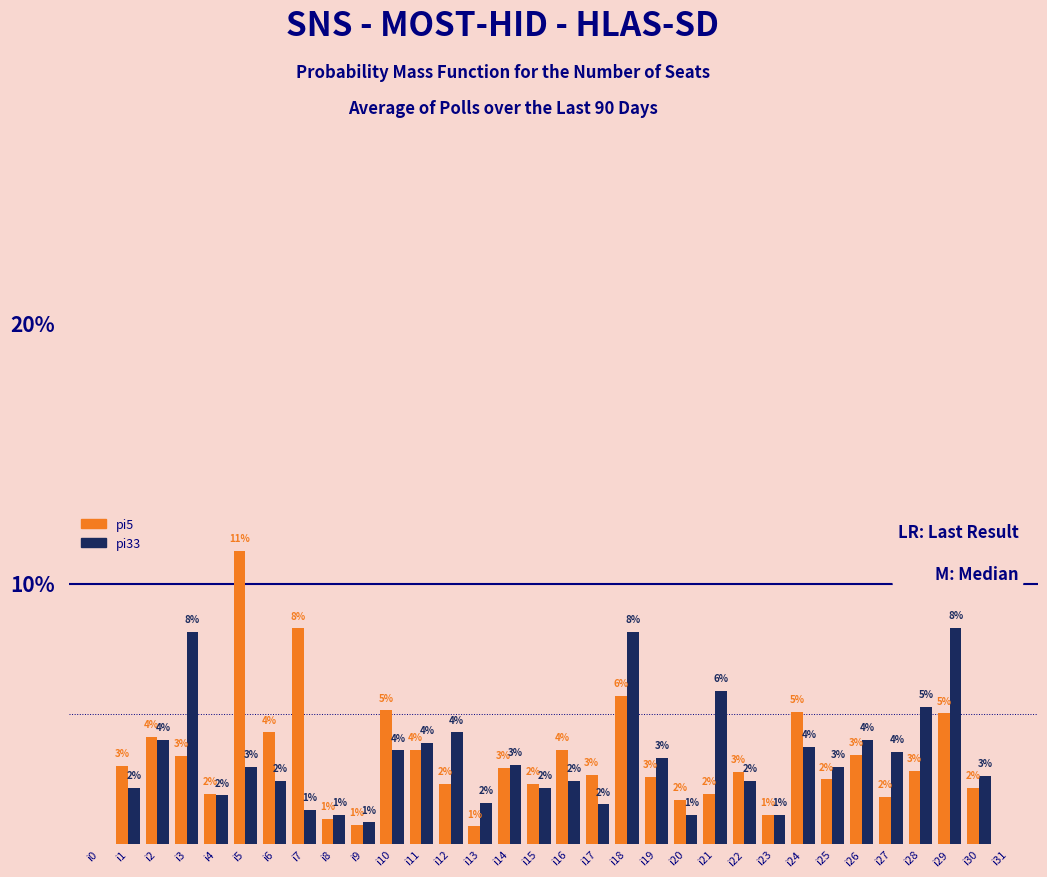

Where does the pi33 series first go above 2?

i1